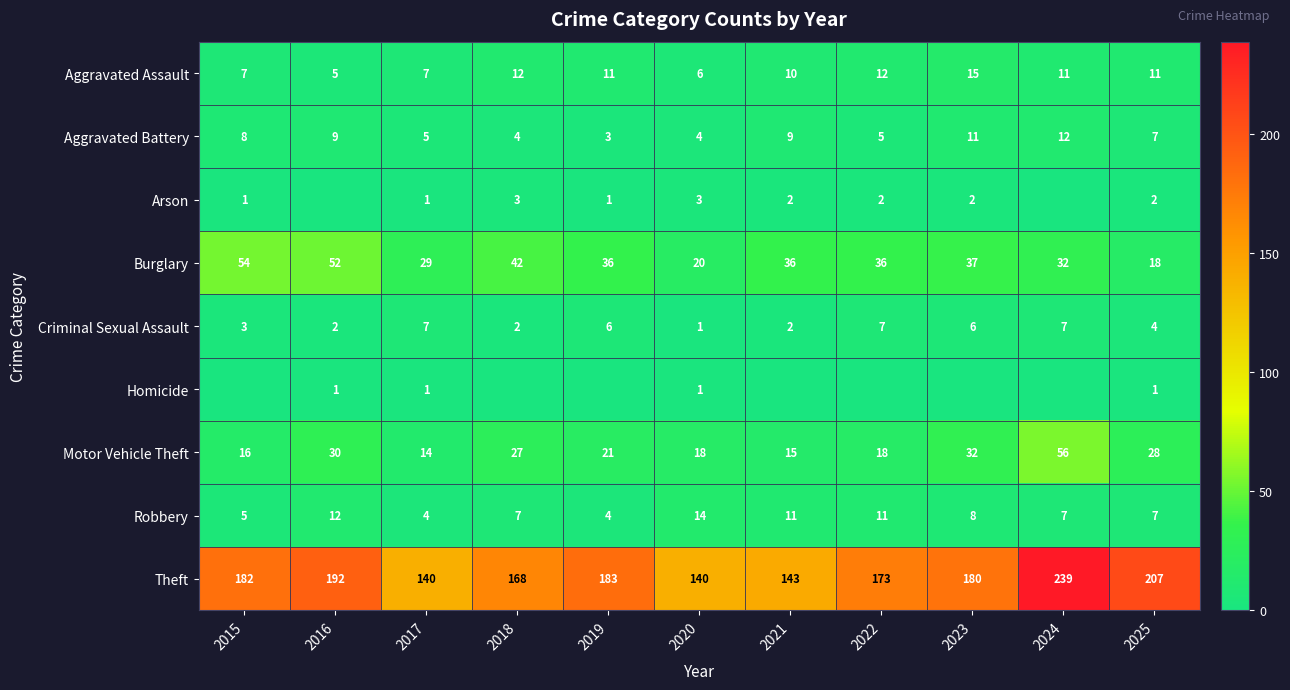

What is the lowest value of the Aggravated Assault series?

5